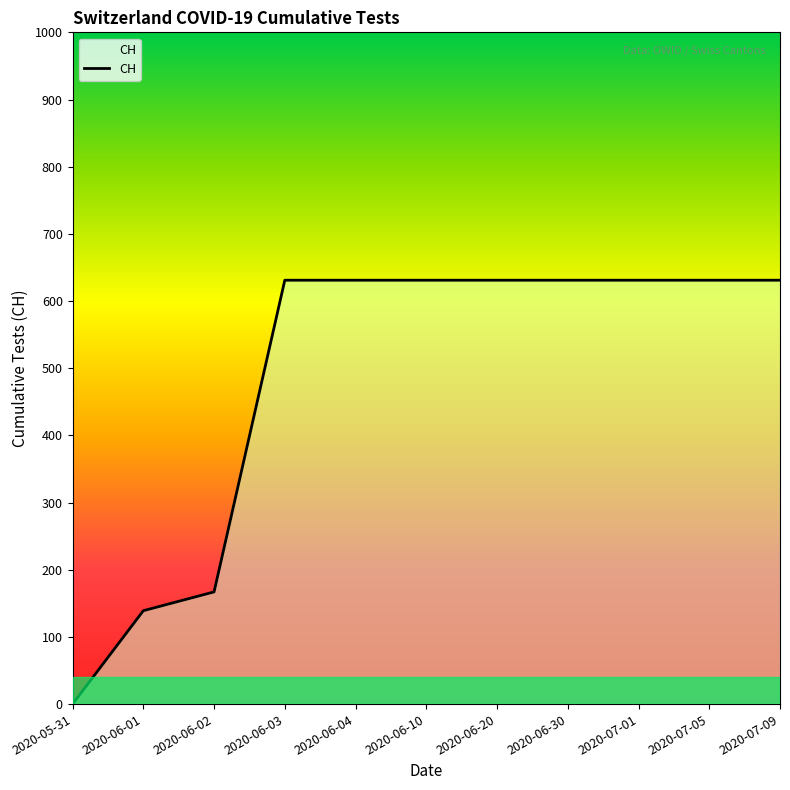

Where is the data nearest to the value 315?

2020-06-02